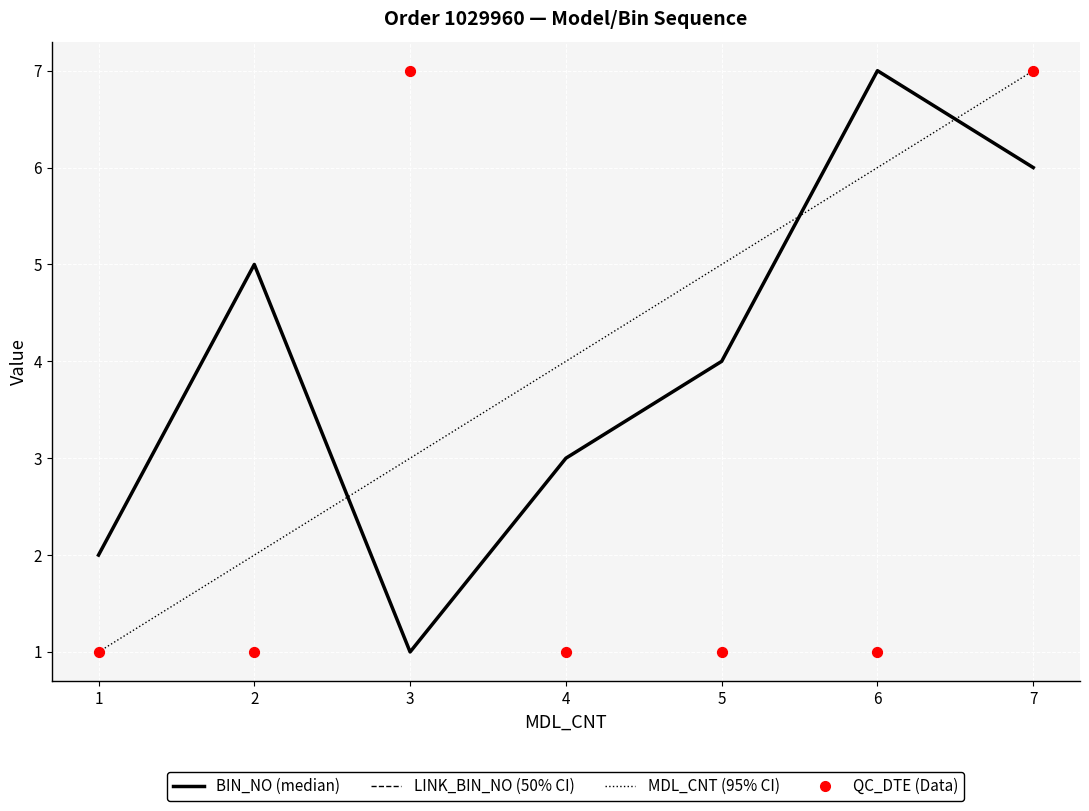

Which series has the largest total across all categories?

BIN_NO